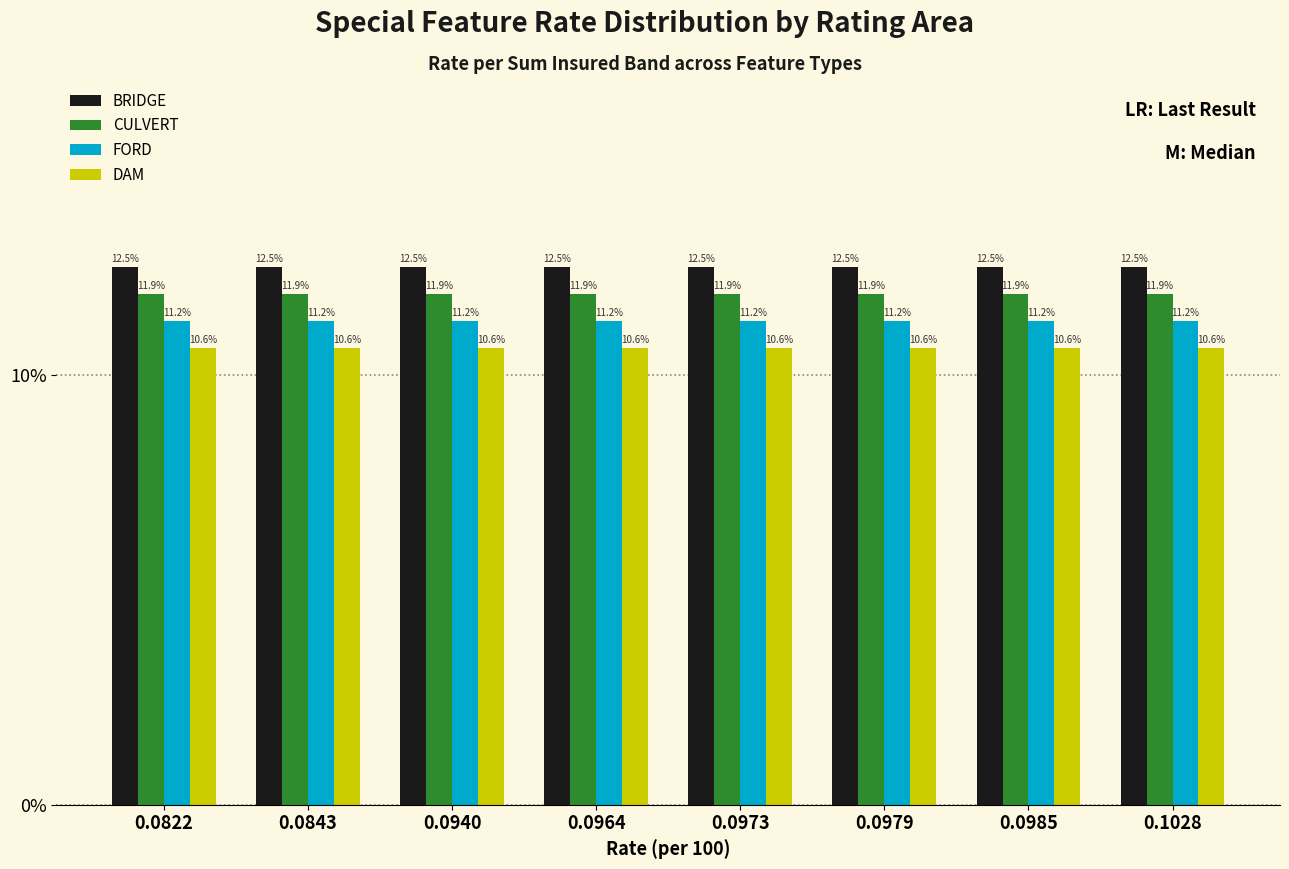

What is the approximate value of DAM at 0.0979?

10.6